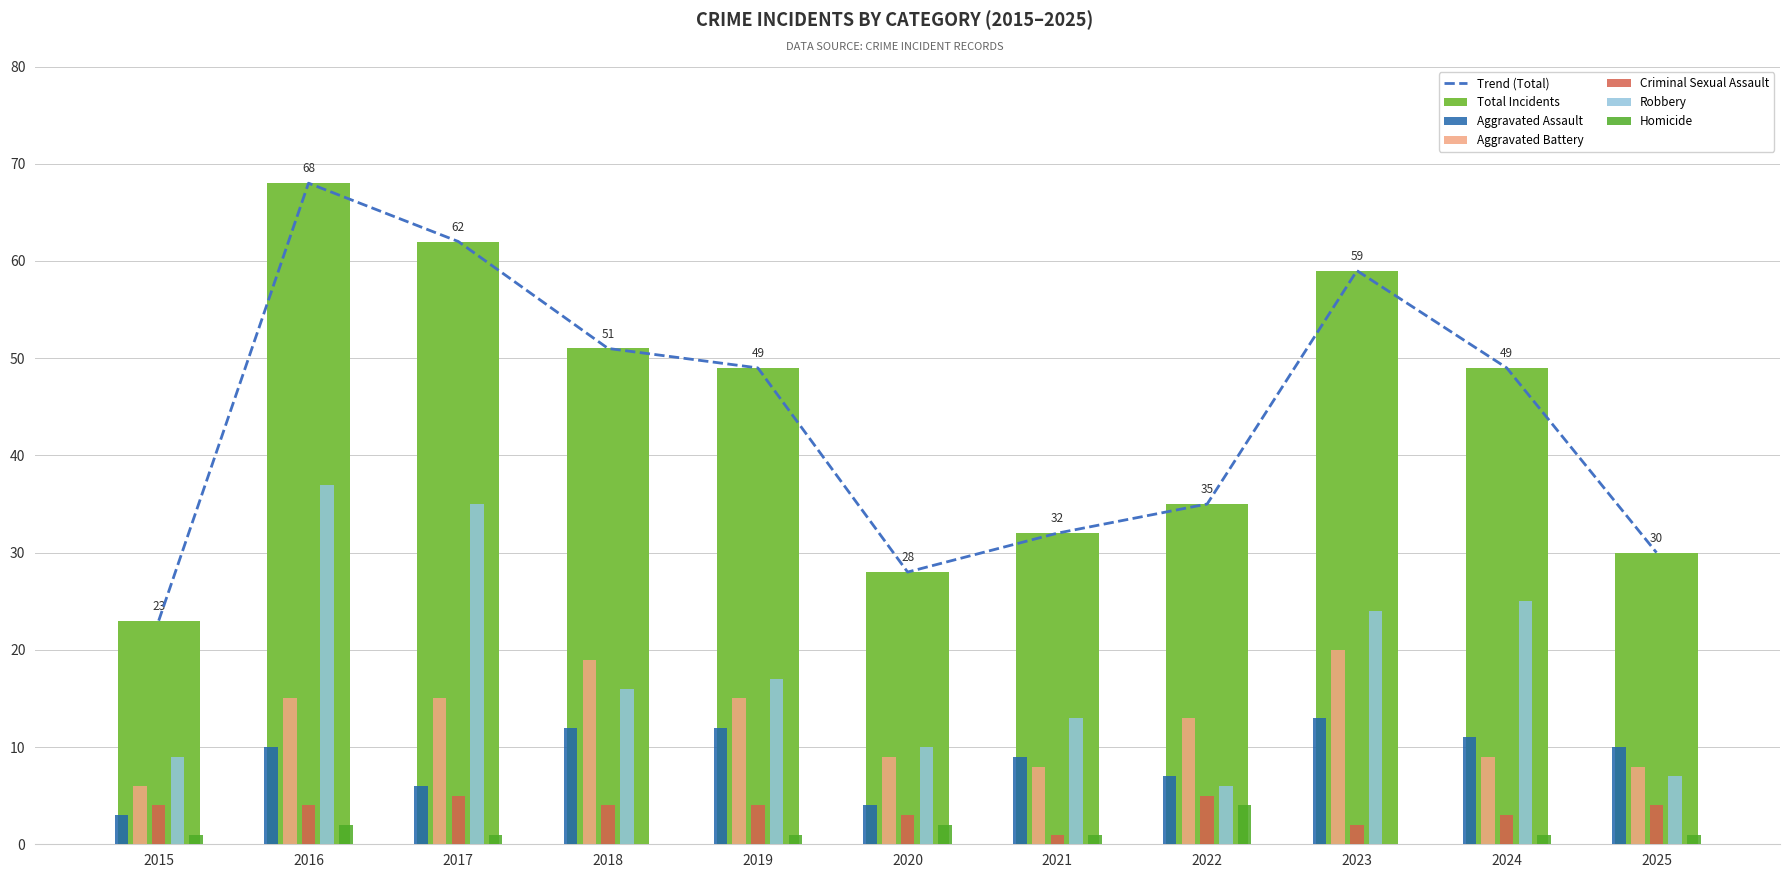

Is it true that Homicide equals 2 at 2019?

False